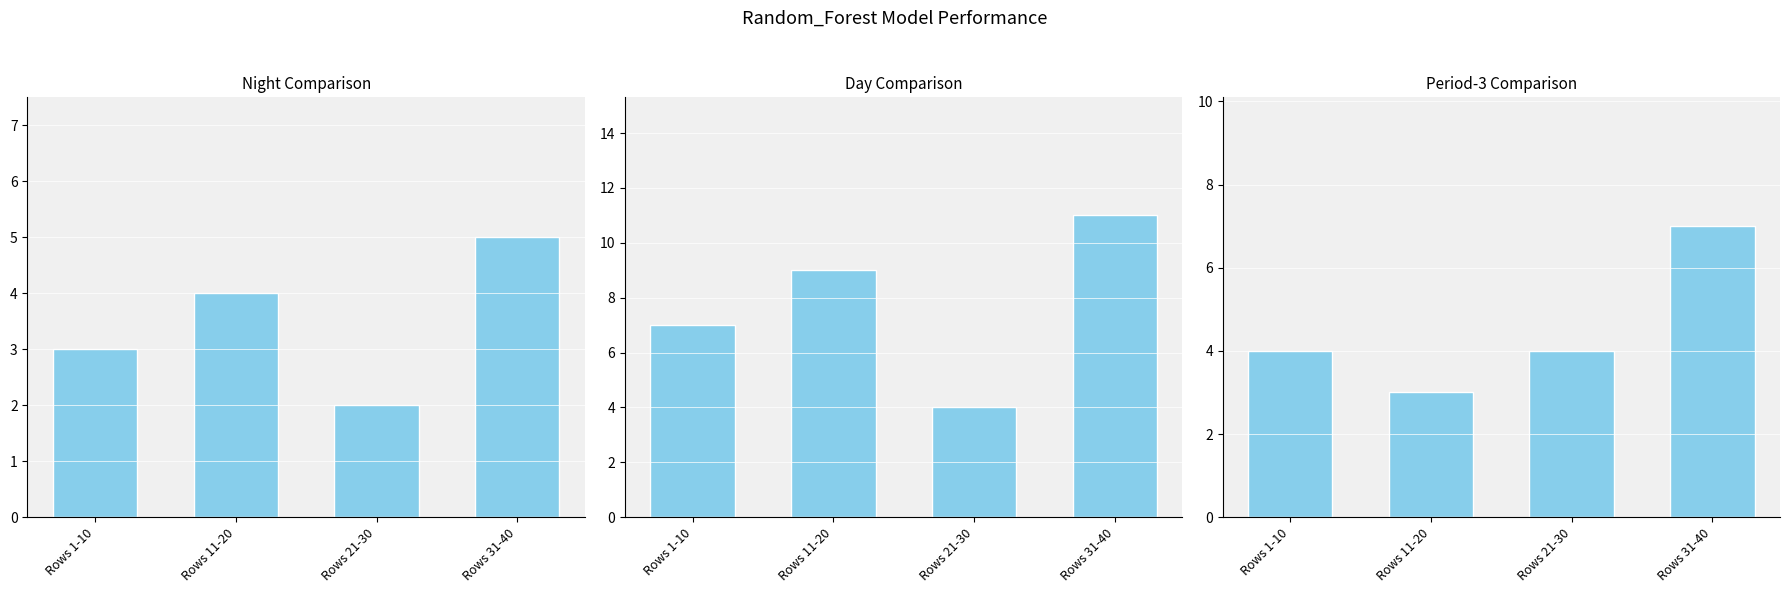

Which series has the largest range (max minus min)?

Day